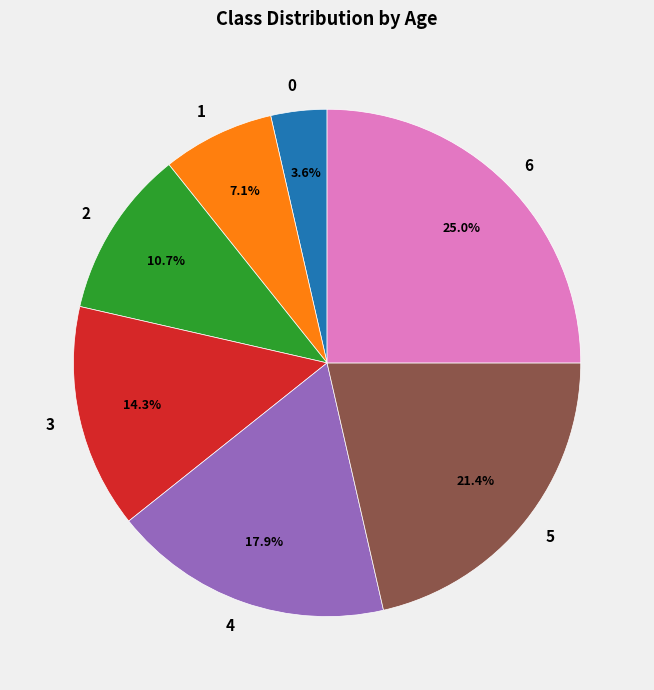

What is the largest slice in the pie chart?

6